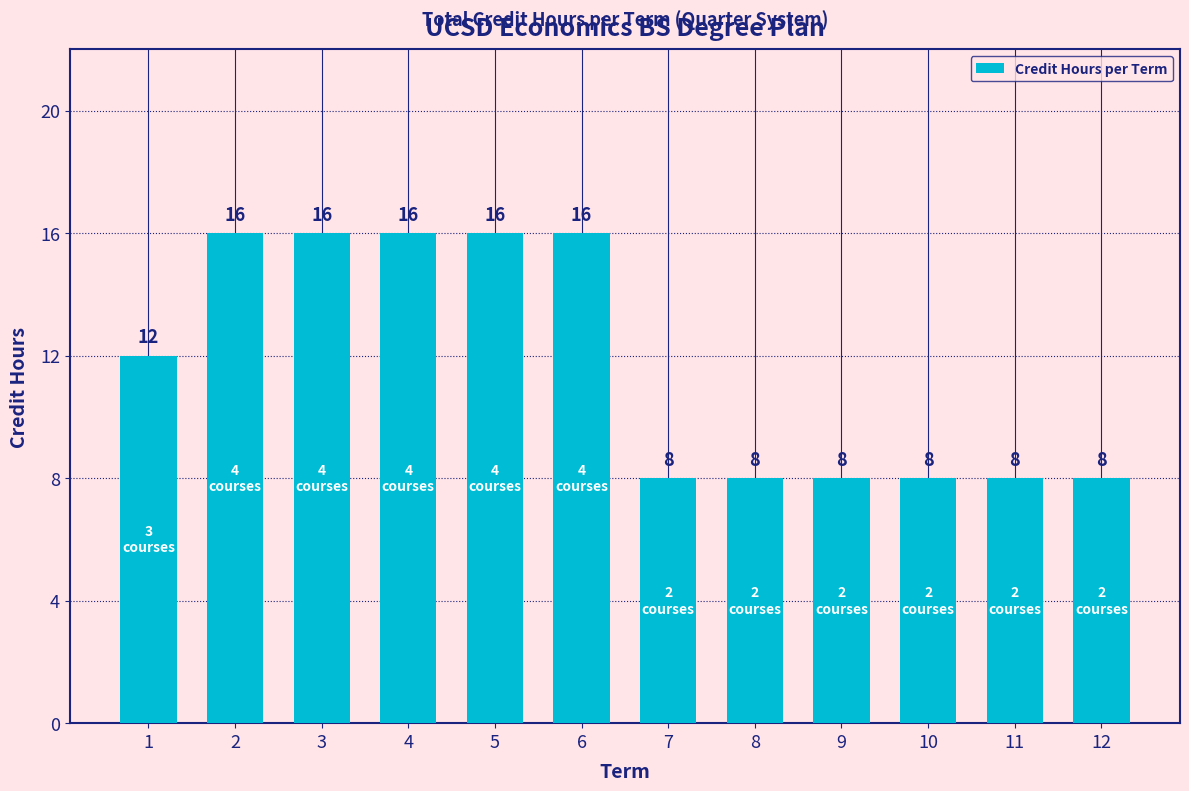

Approximately how many times larger is the value at 11 compared to 12?

1.0